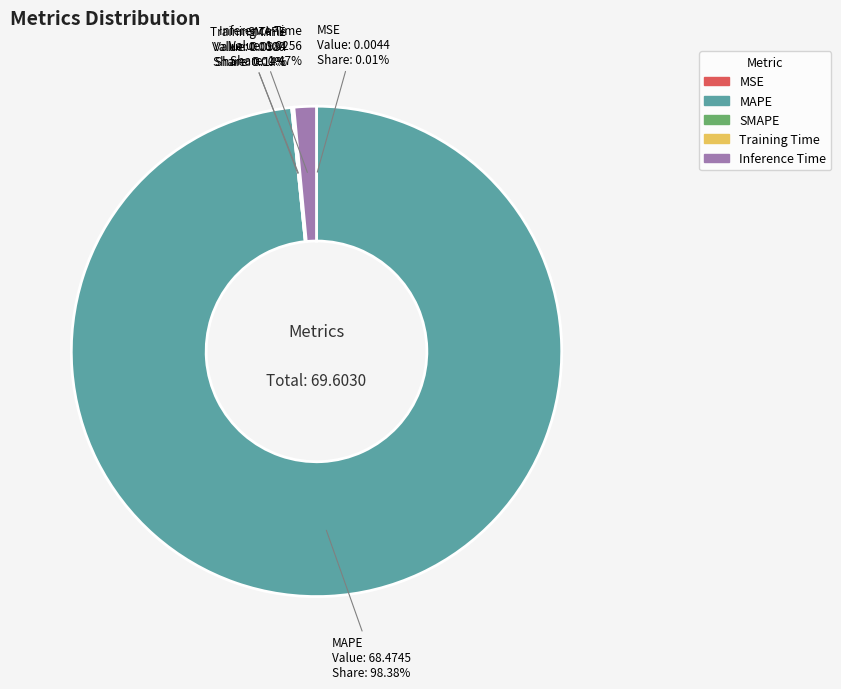

Count the number of slices in the pie.

5